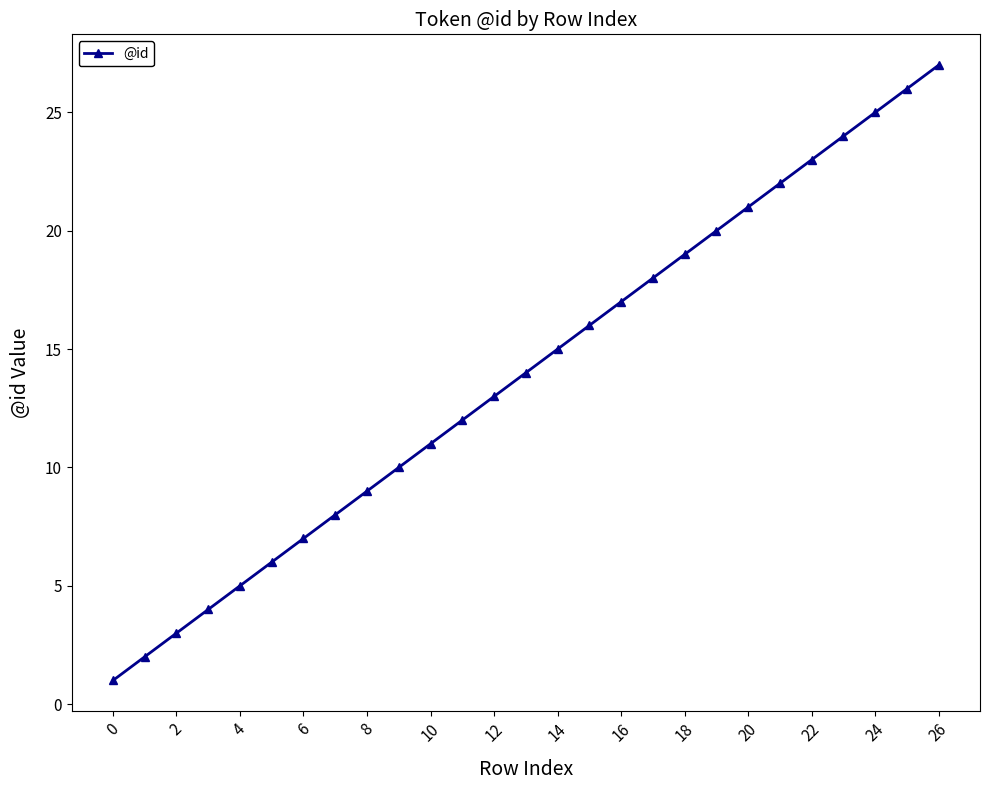

True or false: there are more than 0 points higher than both neighbors.

False